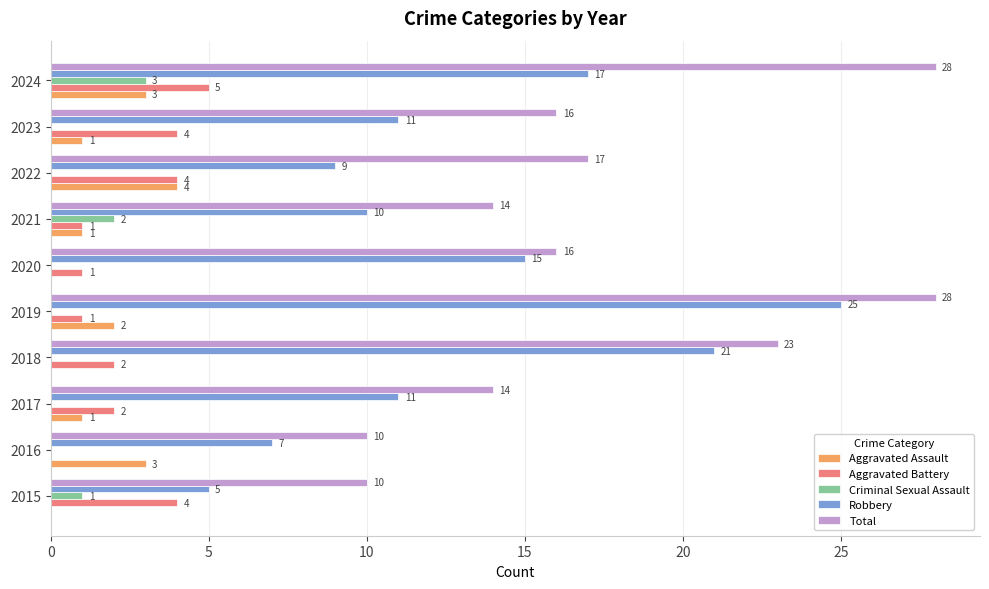

Which series has the largest total across all categories?

Total